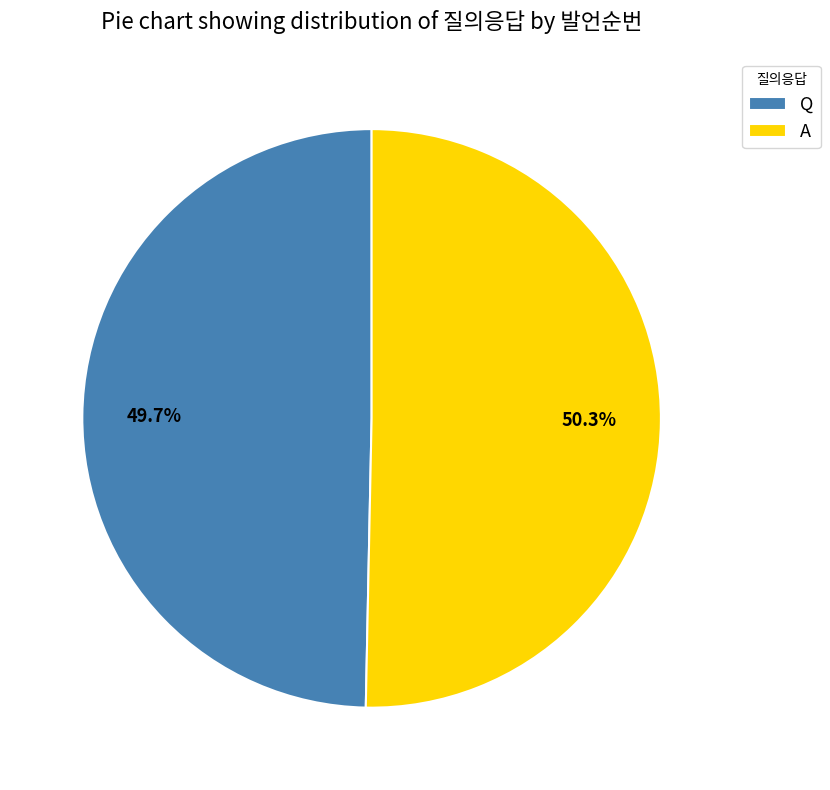

Is it true that A is 50% of the pie?

True